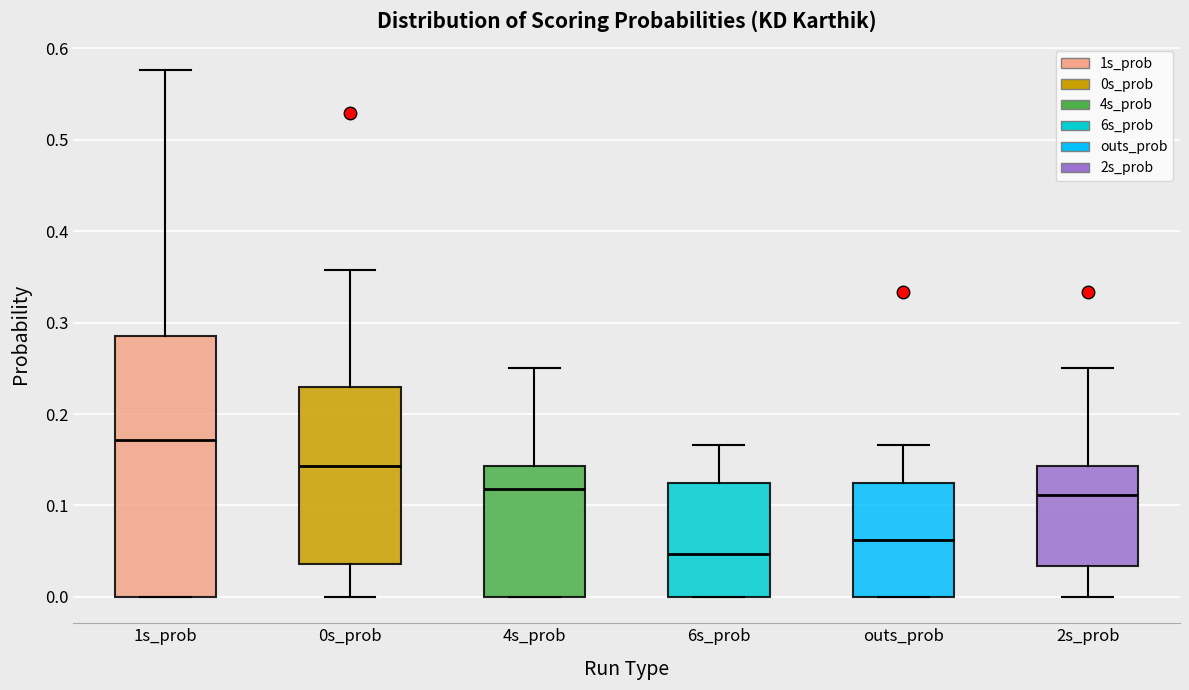

Which box is the tallest, from its lower edge to its upper edge?

1s_prob